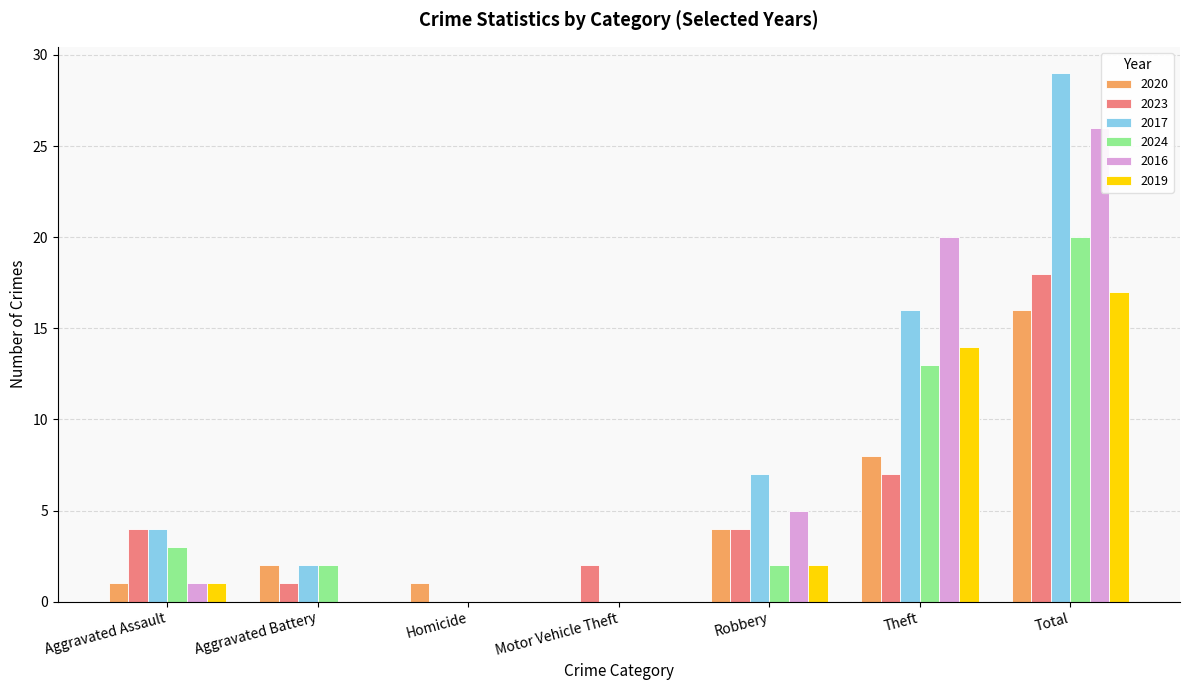

What is the total value across all series at Aggravated Assault?

14